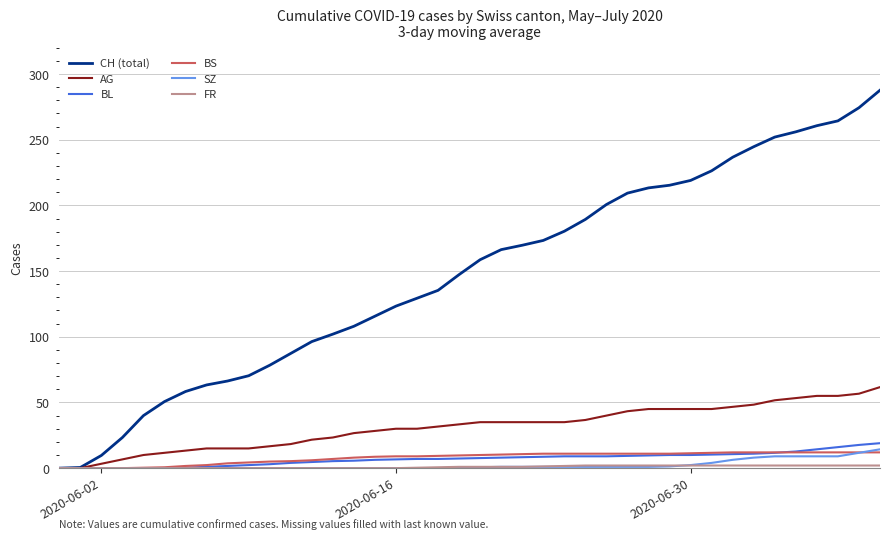

Which series has the largest total across all categories?

CH (total)